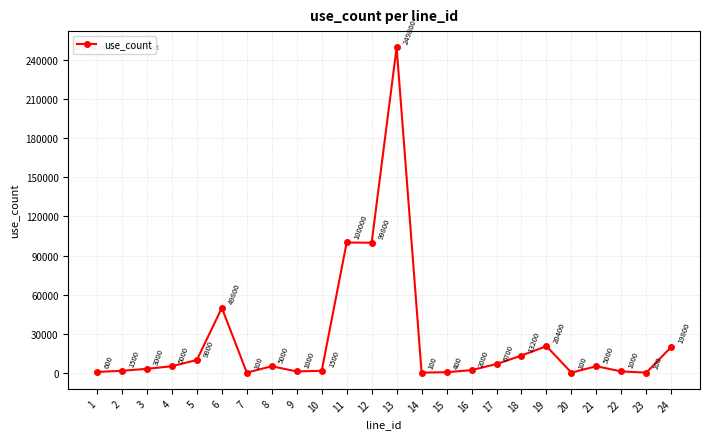

Is it true that the value at 14 is 100?

True